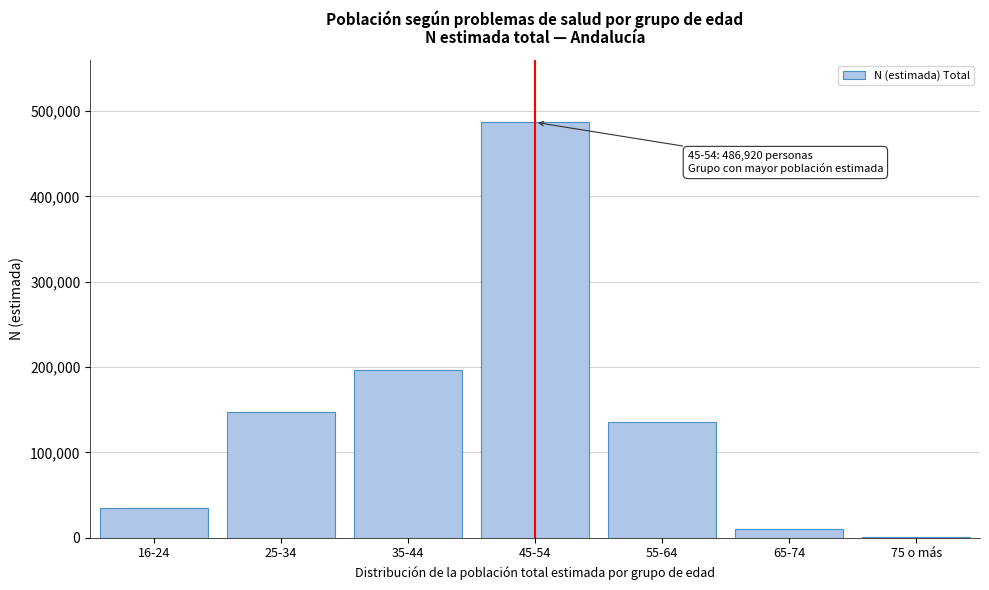

Reading right to left, what are all the values shown in this chart?

75 o más=852	65-74=10529	55-64=136105	45-54=486920	35-44=196133	25-34=147785	16-24=34880